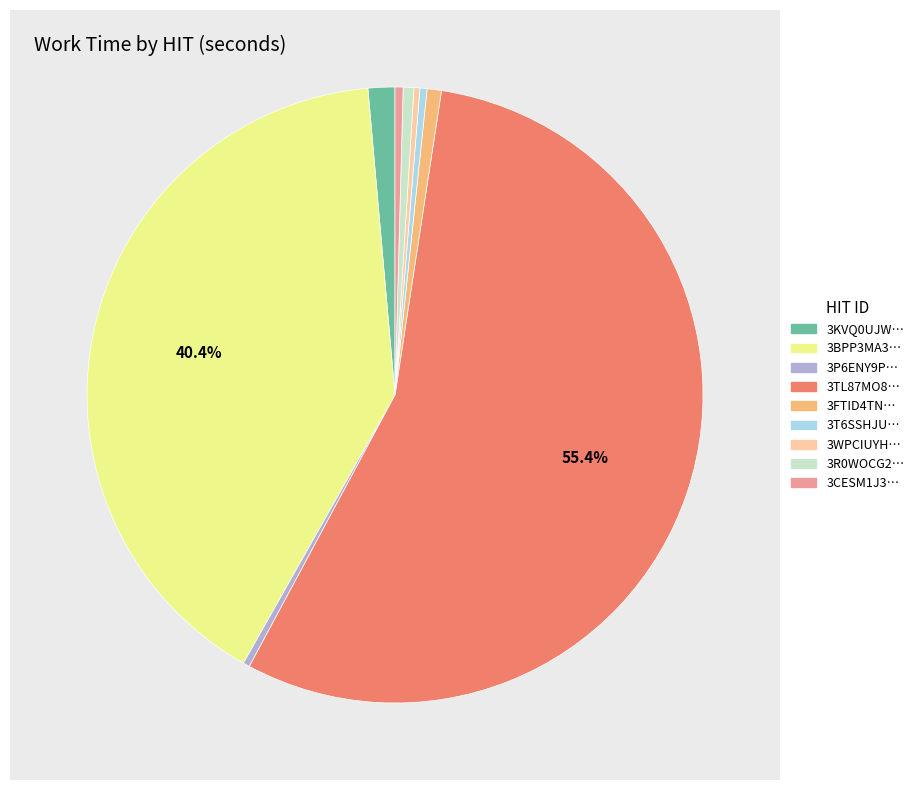

Approximately how many times larger is the value at 3FTID4TN8L9GCNB8G3DVKJROFOIYLB compared to 3P6ENY9P797S0RDDL0CU634T8OBIHI?

2.2